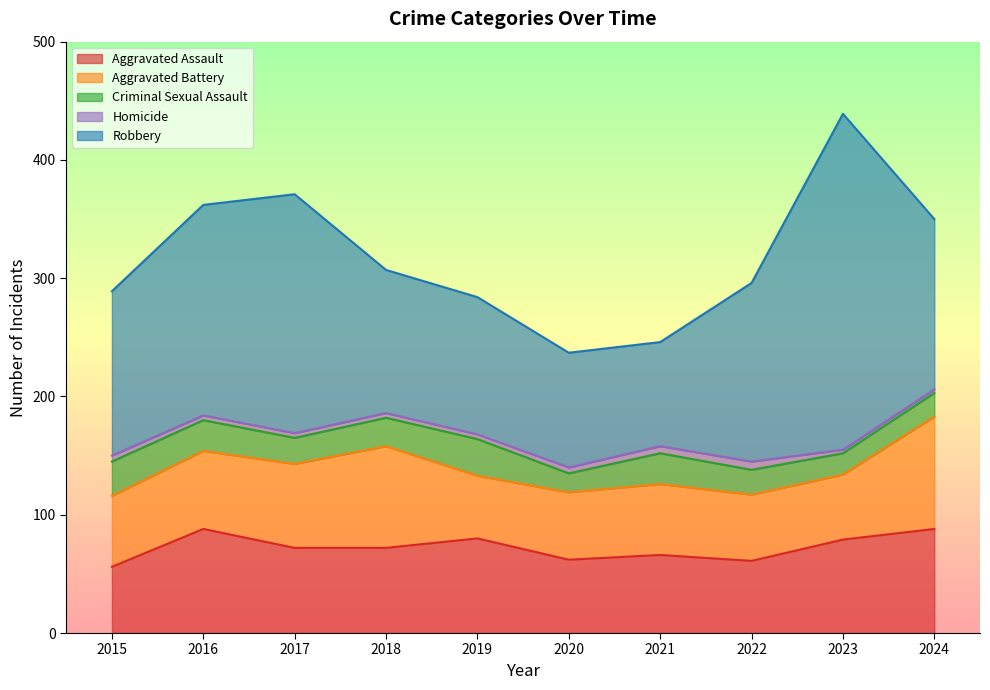

What is the sum of all Robbery values?

1520